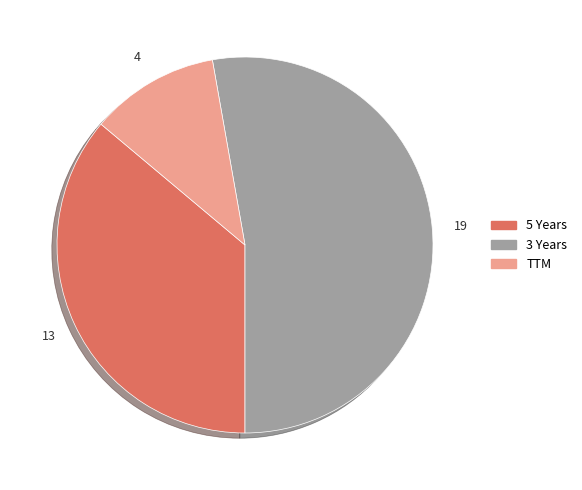

Between TTM and 5 Years, which is larger?

5 Years